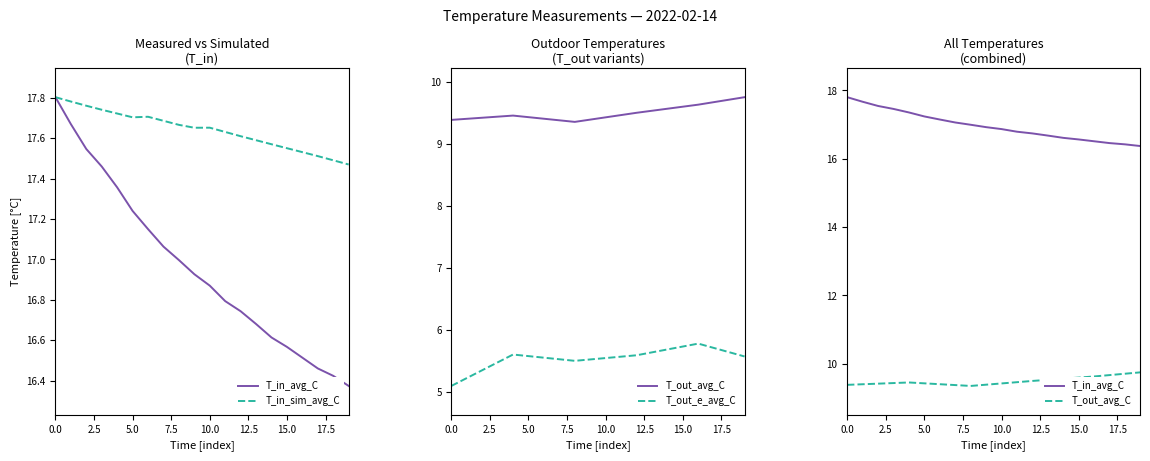

What is the minimum value shown in the chart?

5.1